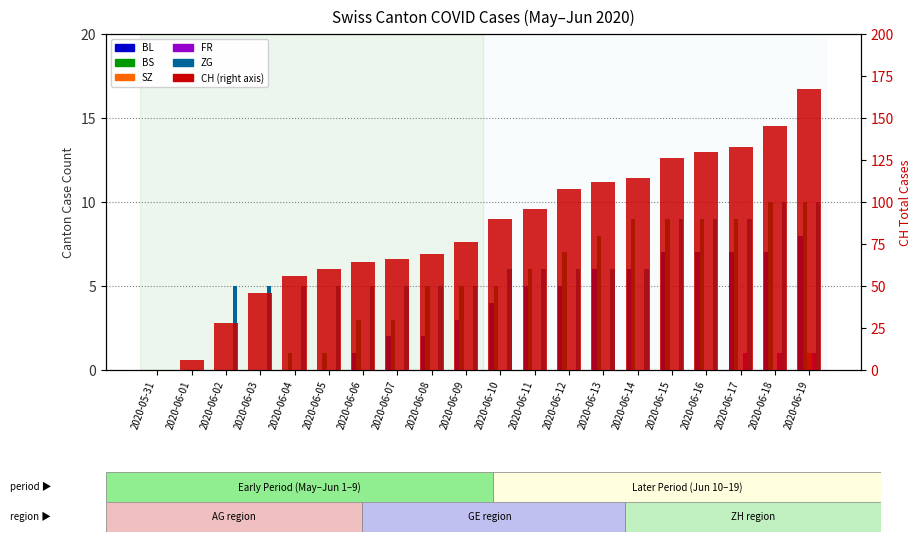

Which has a higher value, 2020-06-11 or 2020-06-18?

2020-06-18